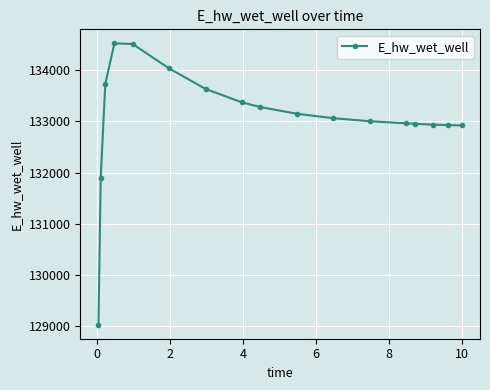

What is the greatest value displayed?

134524.7